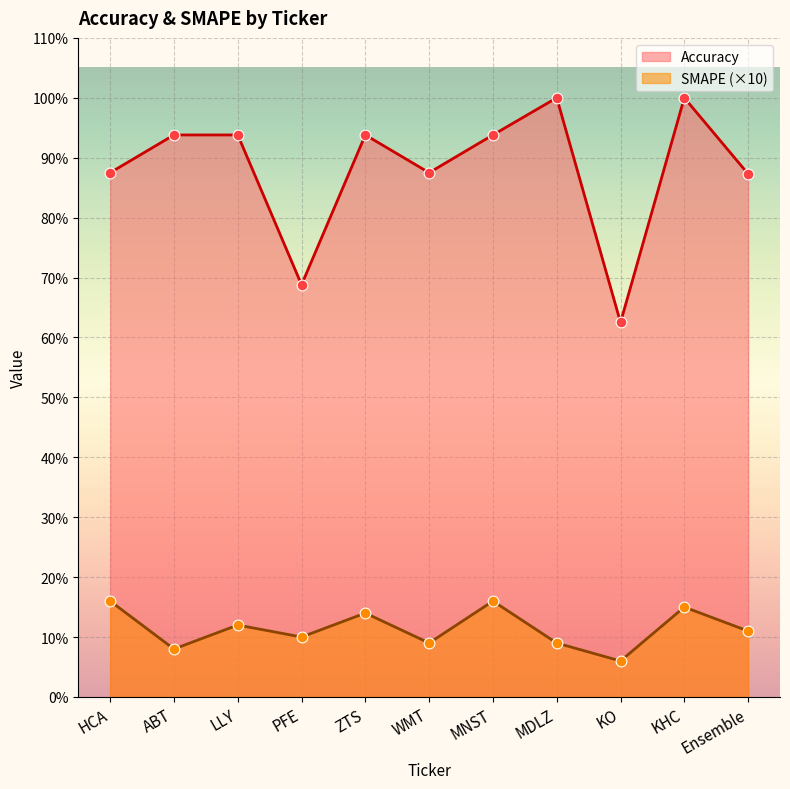

Is the value of Accuracy at KHC greater than the value of SMAPE at ZTS?

Yes